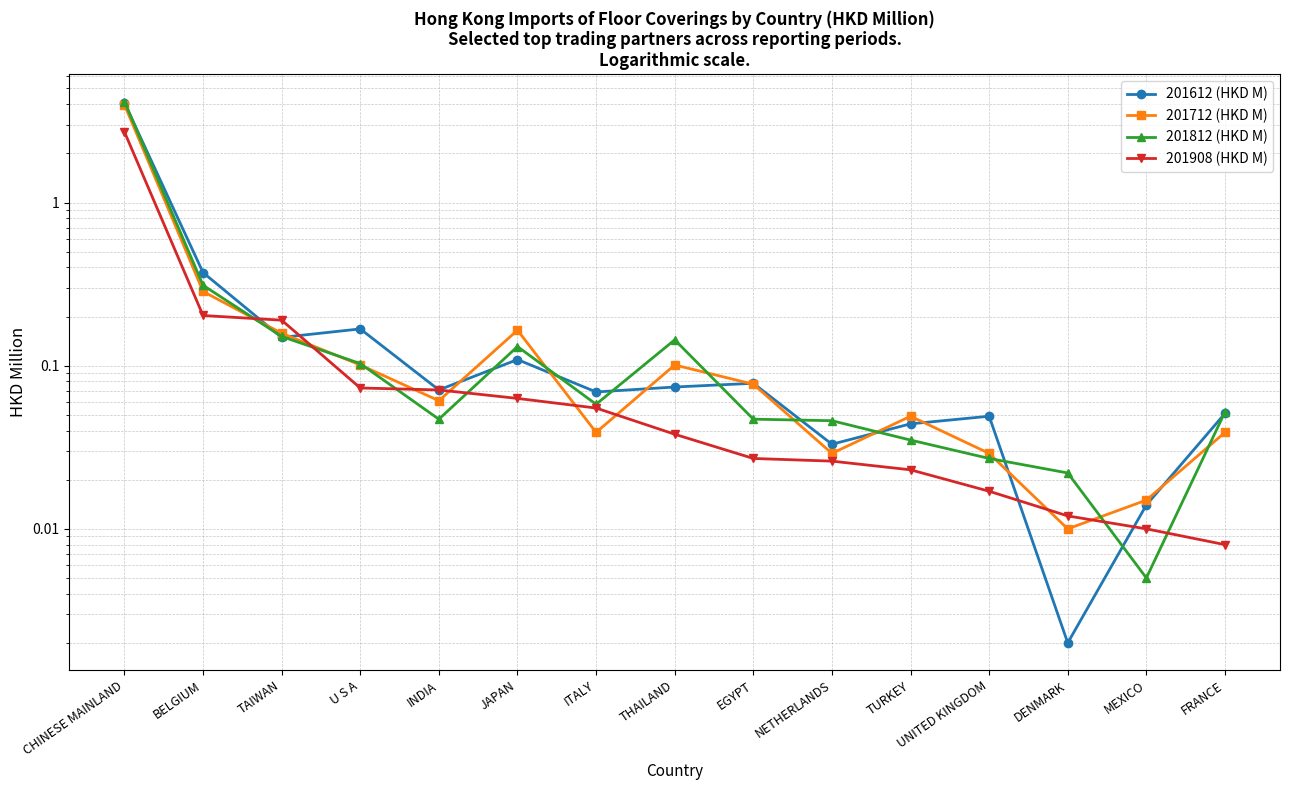

Between EGYPT and UNITED KINGDOM, which series saw the biggest shift?

201712 (HKD M)